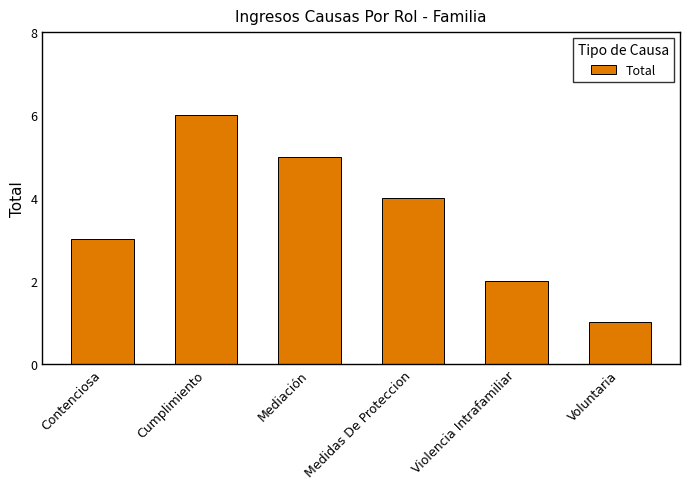

Which category has the lowest value across all series?

Voluntaria